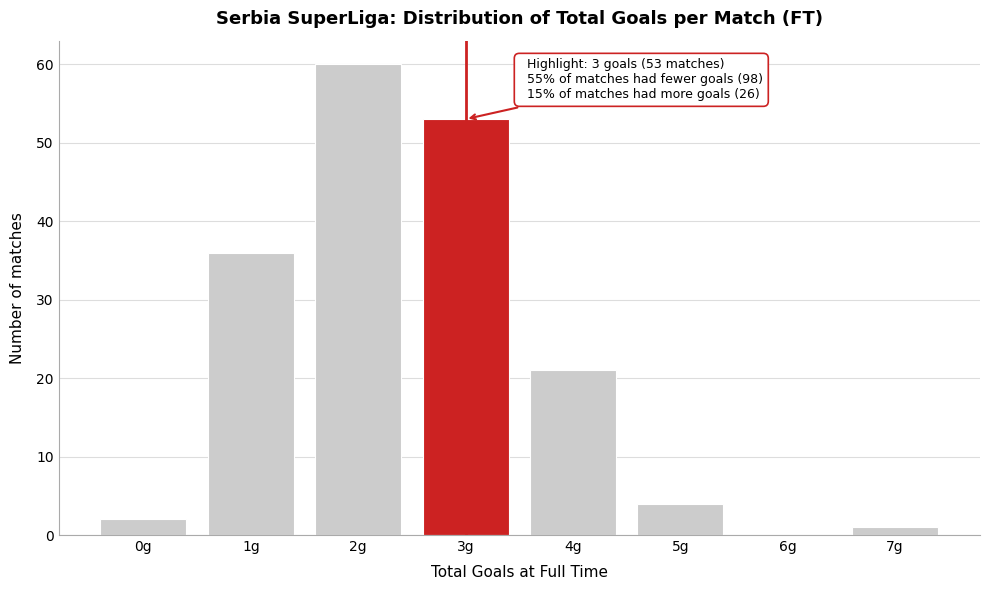

Reading left to right, extract all data points from this chart.

0g=2	1g=36	2g=60	3g=53	4g=21	5g=4	6g=0	7g=1